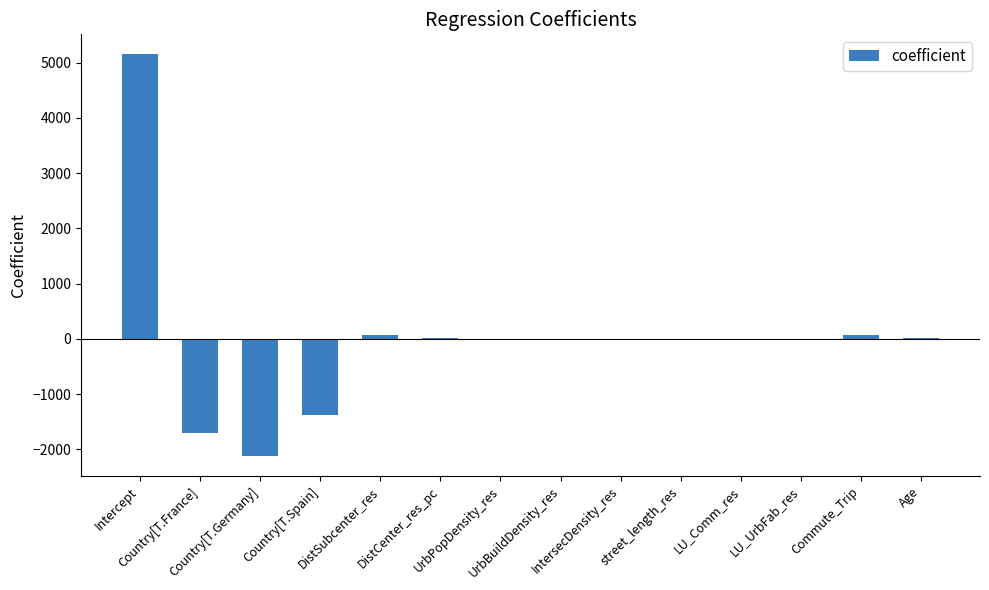

What is the maximum value shown in the chart?

5146.6